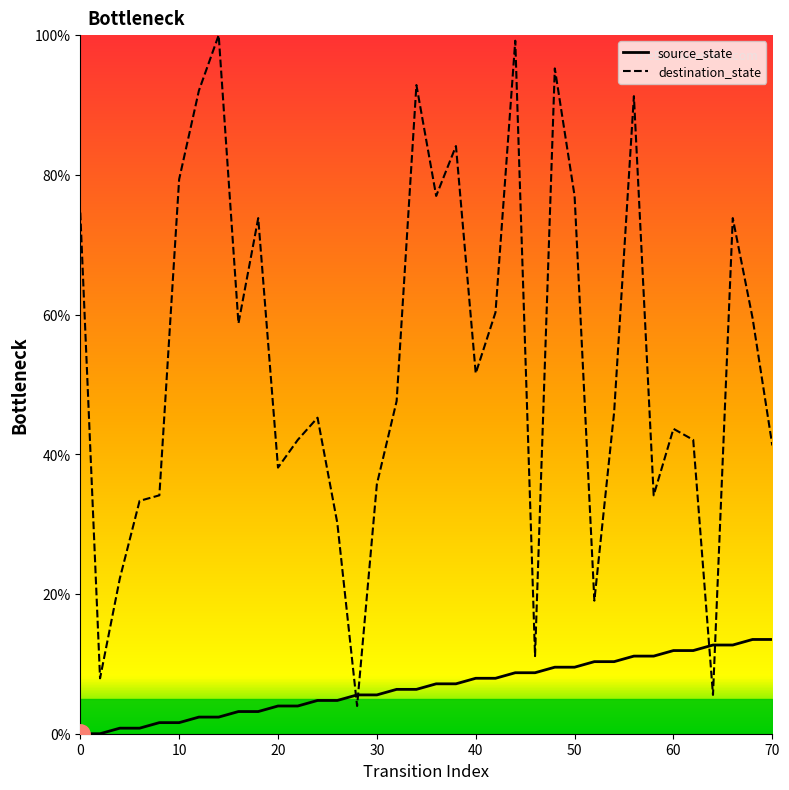

How many interior local valleys does the destination_state series have?

10